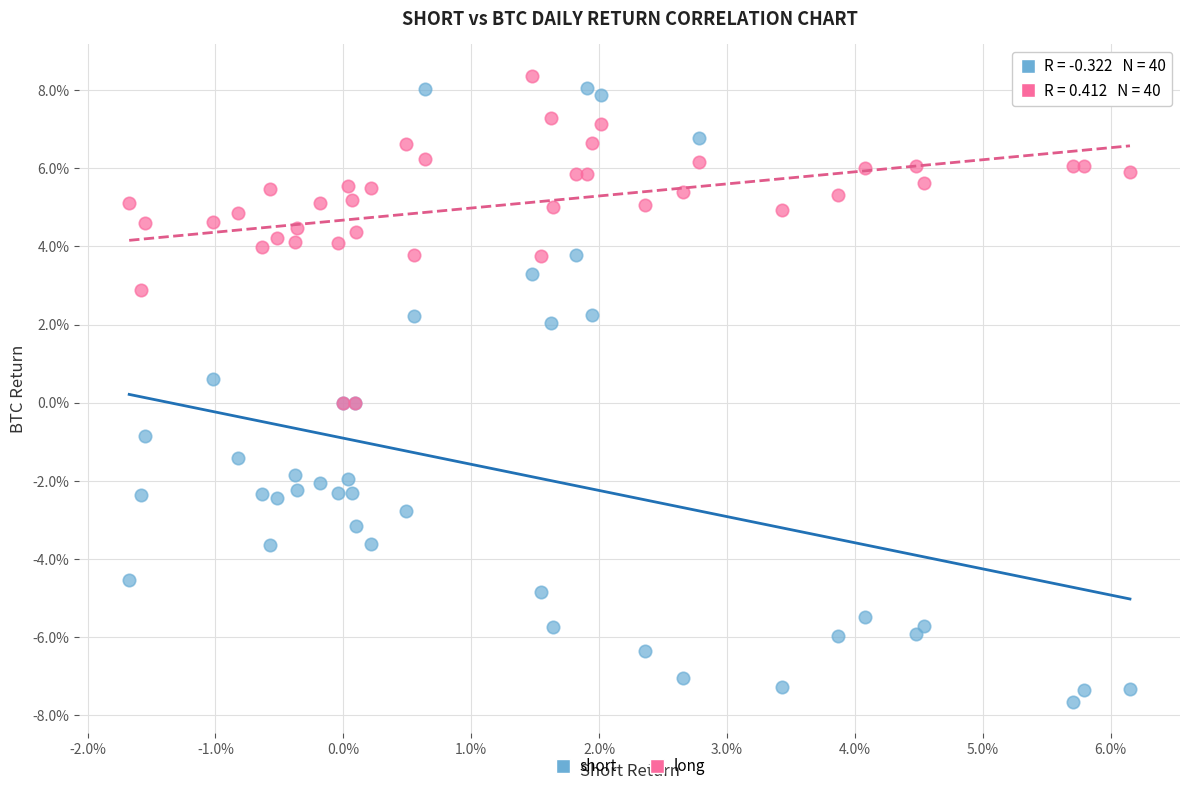

What are all the series names shown in the legend?

short, long